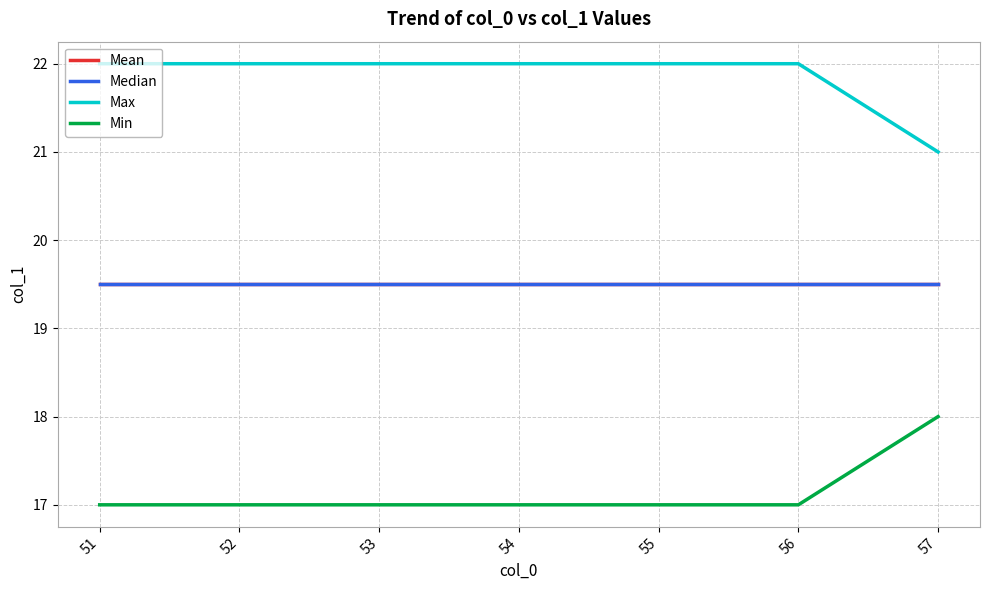

Is this an area chart (filled region under the line)?

No